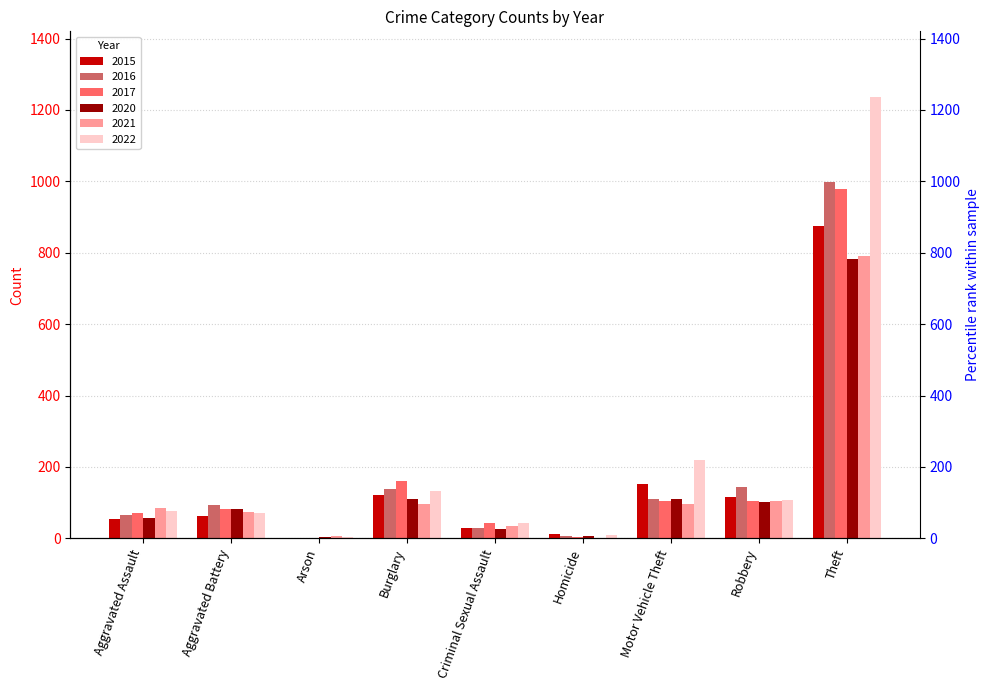

What is the approximate value of 2021 at Criminal Sexual Assault, to the nearest 10?

40